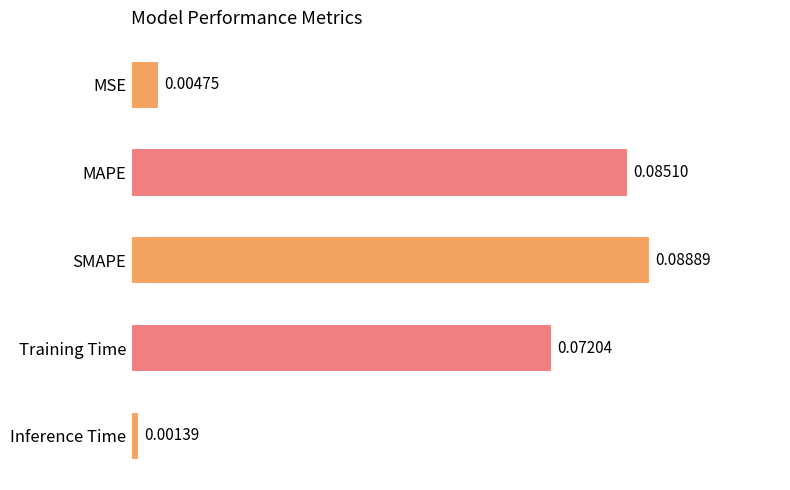

Count the number of data series in this chart.

1